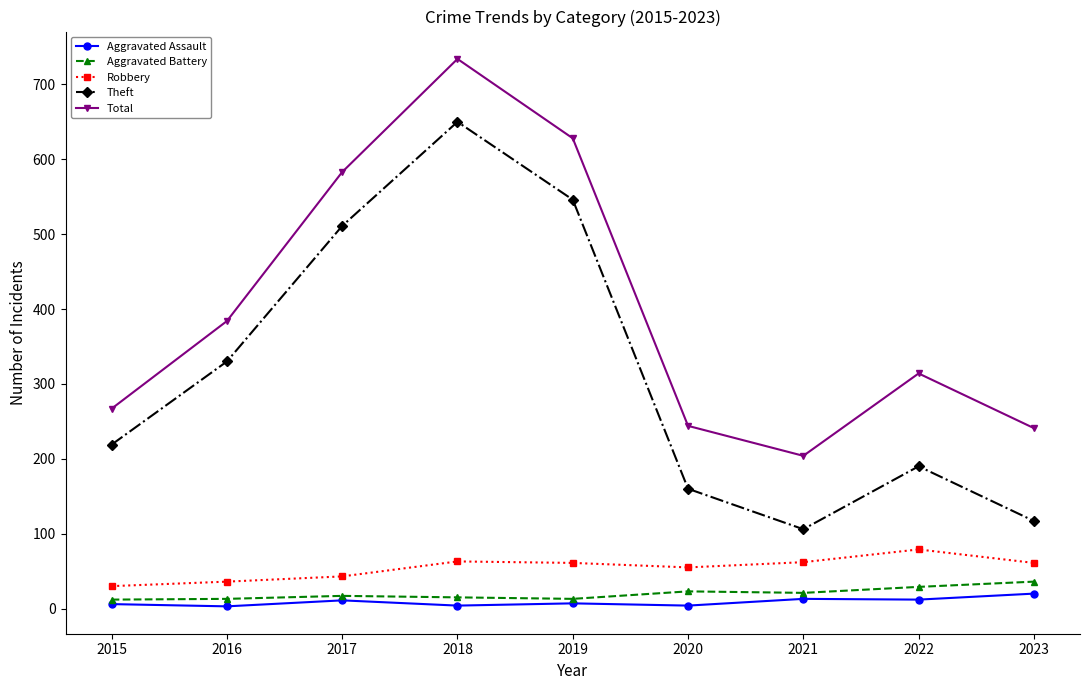

The value of Aggravated Battery at 2022 is 29. True or false?

True